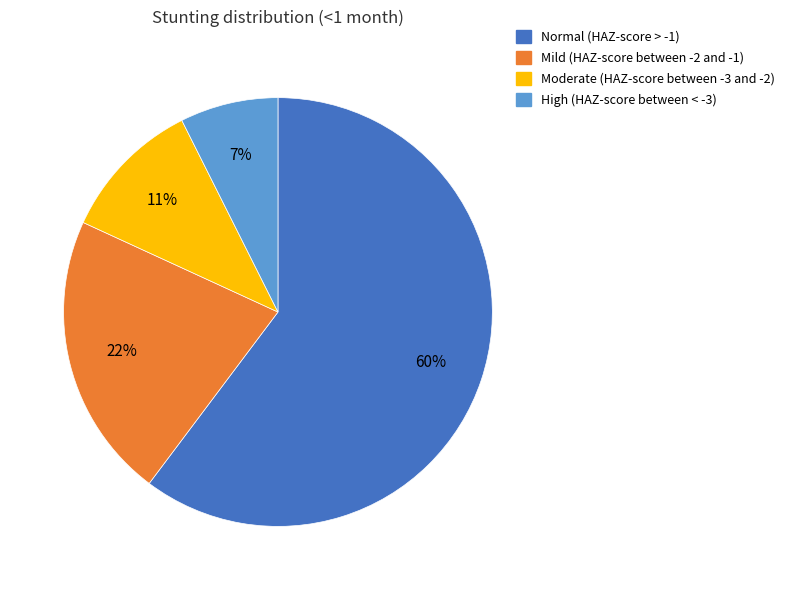

Which category accounts for the majority?

Normal (HAZ-score > -1)